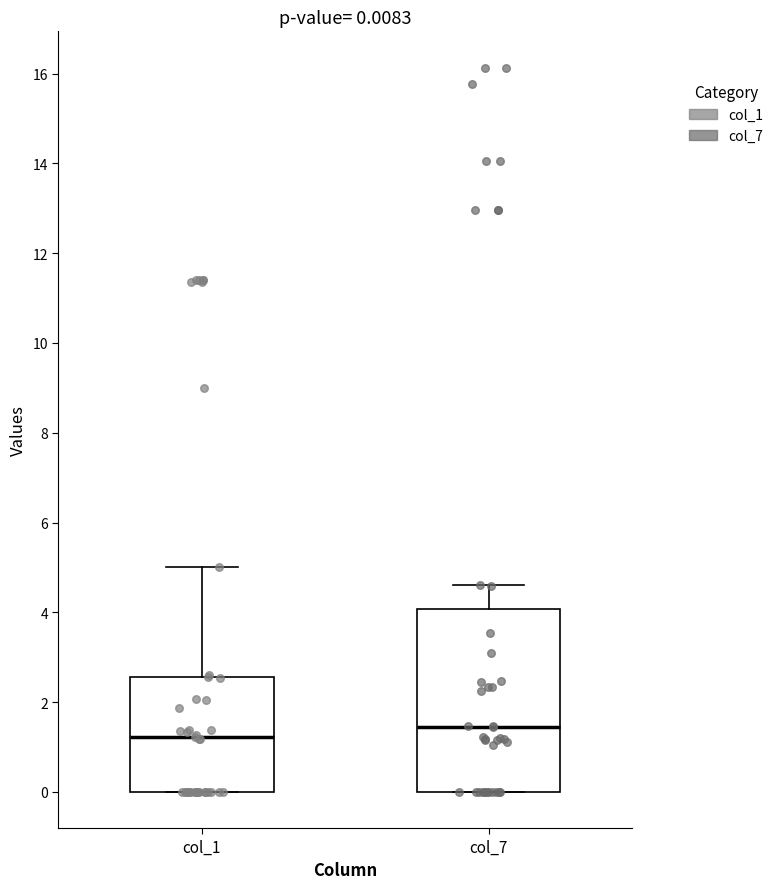

Which box's median line is the lowest?

col_1